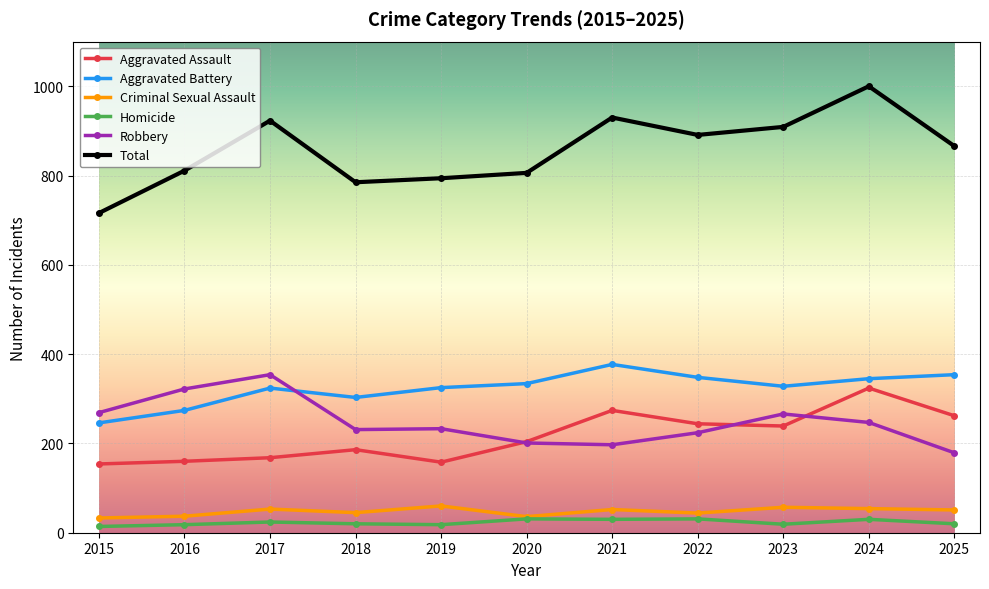

What is the highest value of the Aggravated Battery series?

377